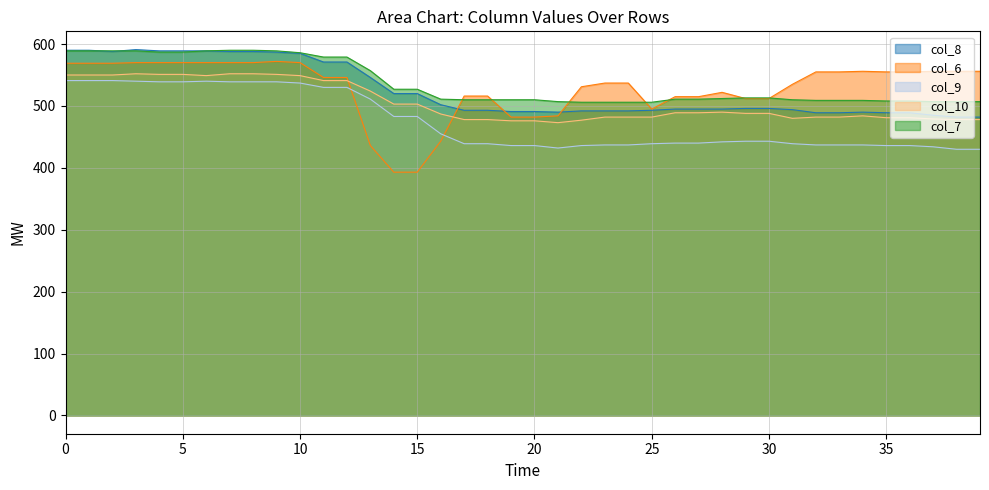

After their last crossing, which series has the higher values: col_8 or col_6?

col_6